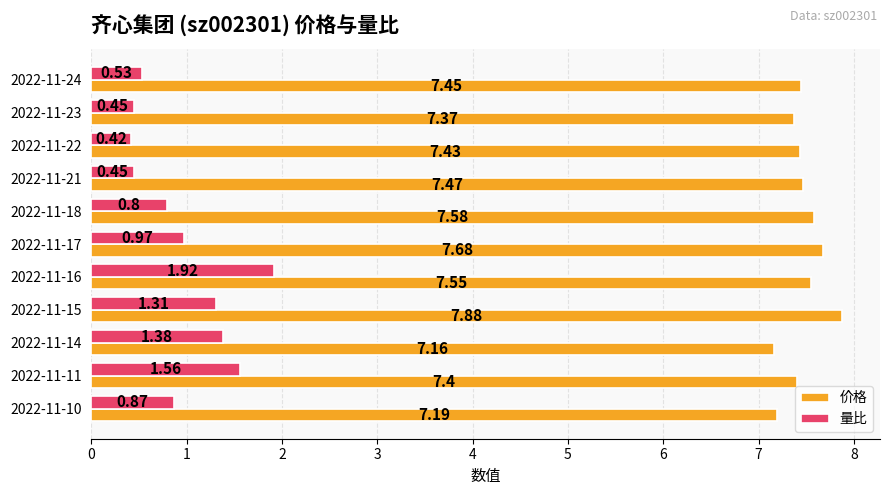

Is the value of 量比 at 2022-11-21 greater than the value of 价格 at 2022-11-15?

No